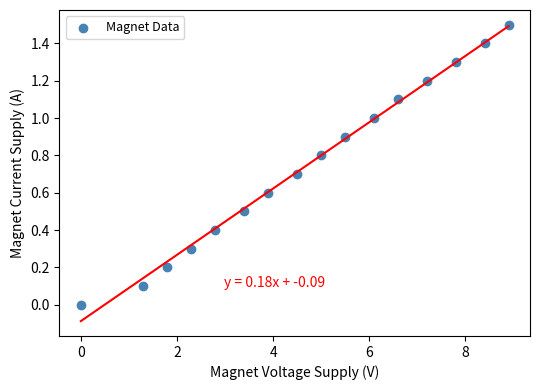

What is the range of X values (max minus min)?

8.9